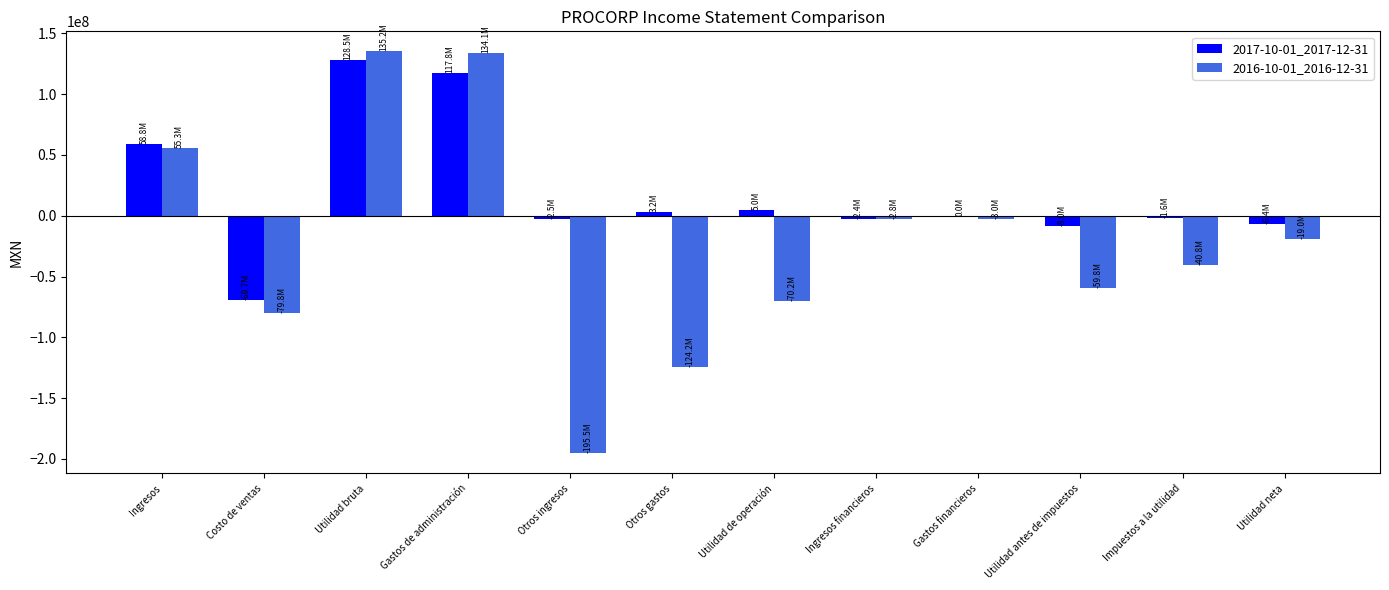

How many categories are shown in the chart?

12